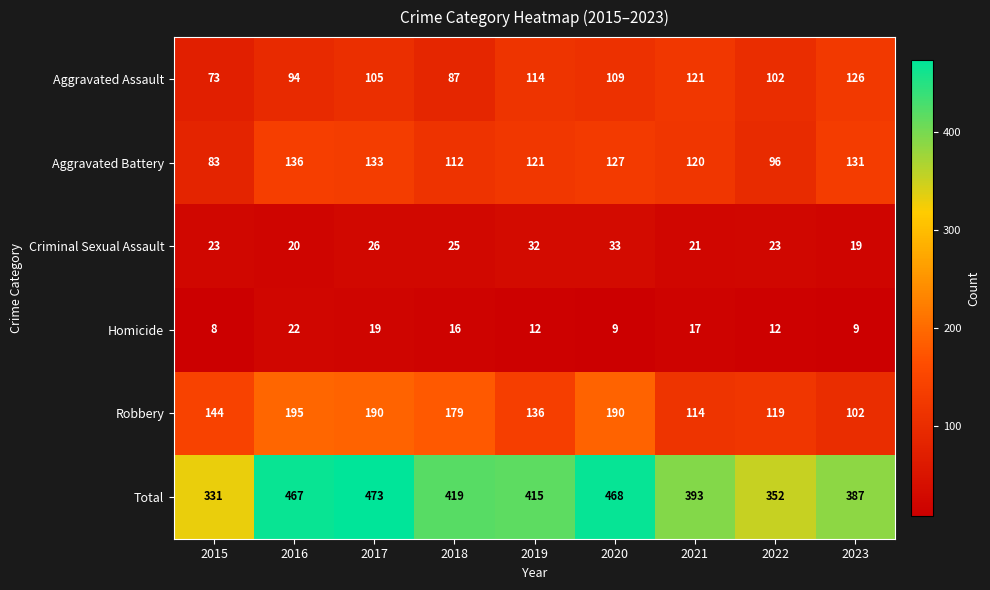

At which category is the sum across all series the highest?

2017